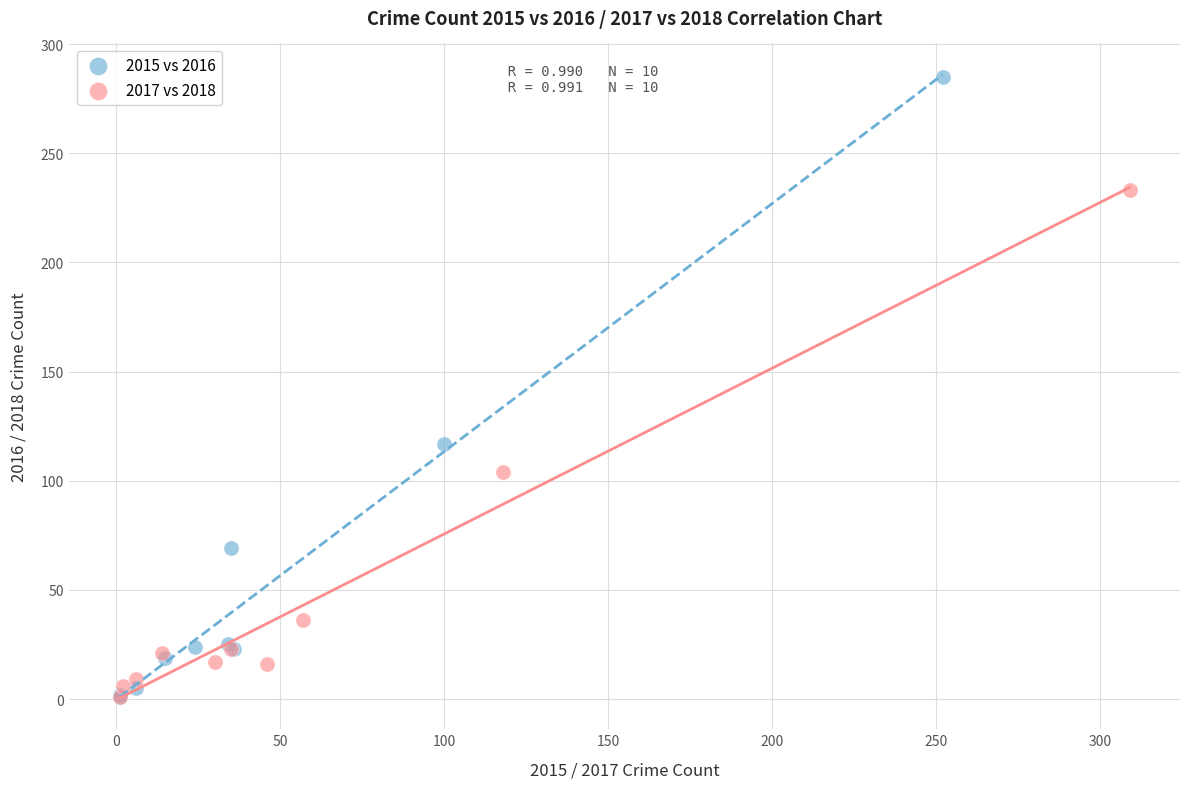

Which series reaches the maximum Y coordinate?

2015 vs 2016